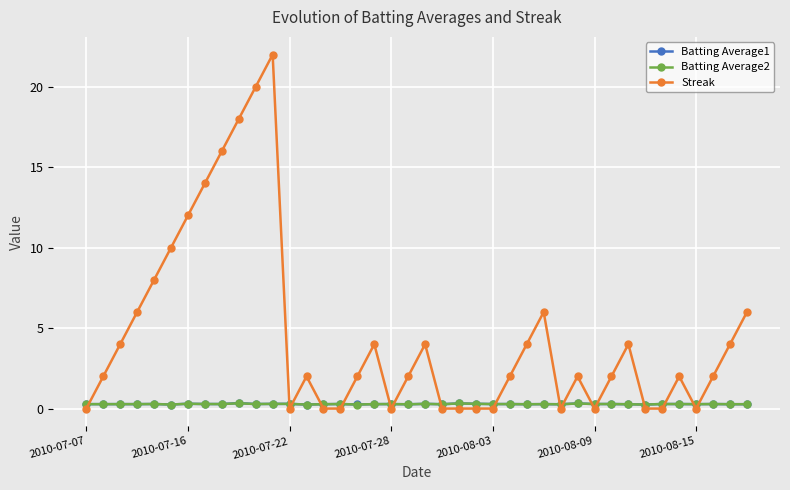

How many lines are shown in the chart?

3